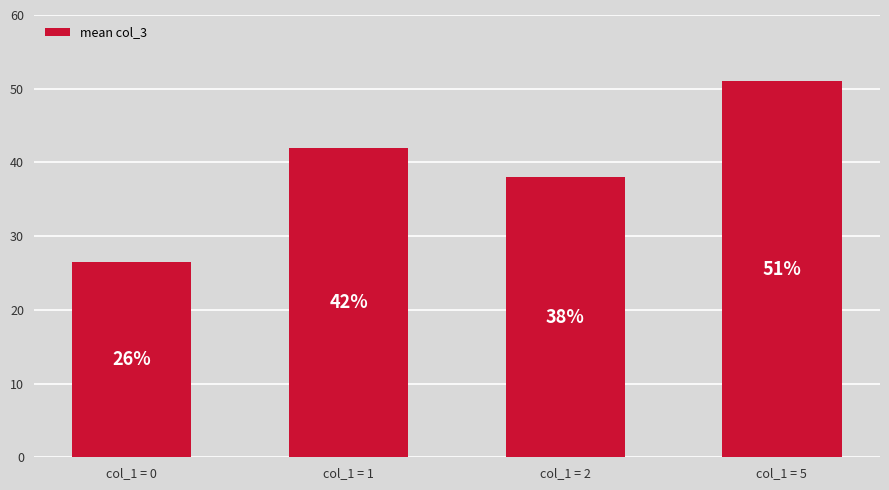

Which has a higher value, col_1 = 5 or col_1 = 0?

col_1 = 5